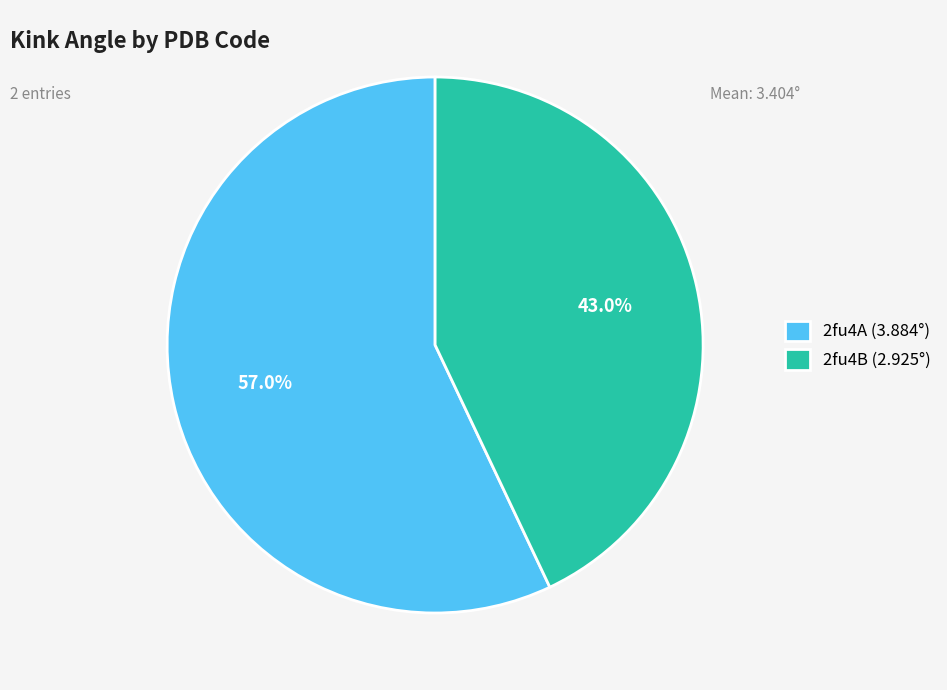

What is the total percentage of 2fu4B and 2fu4A?

100.0%